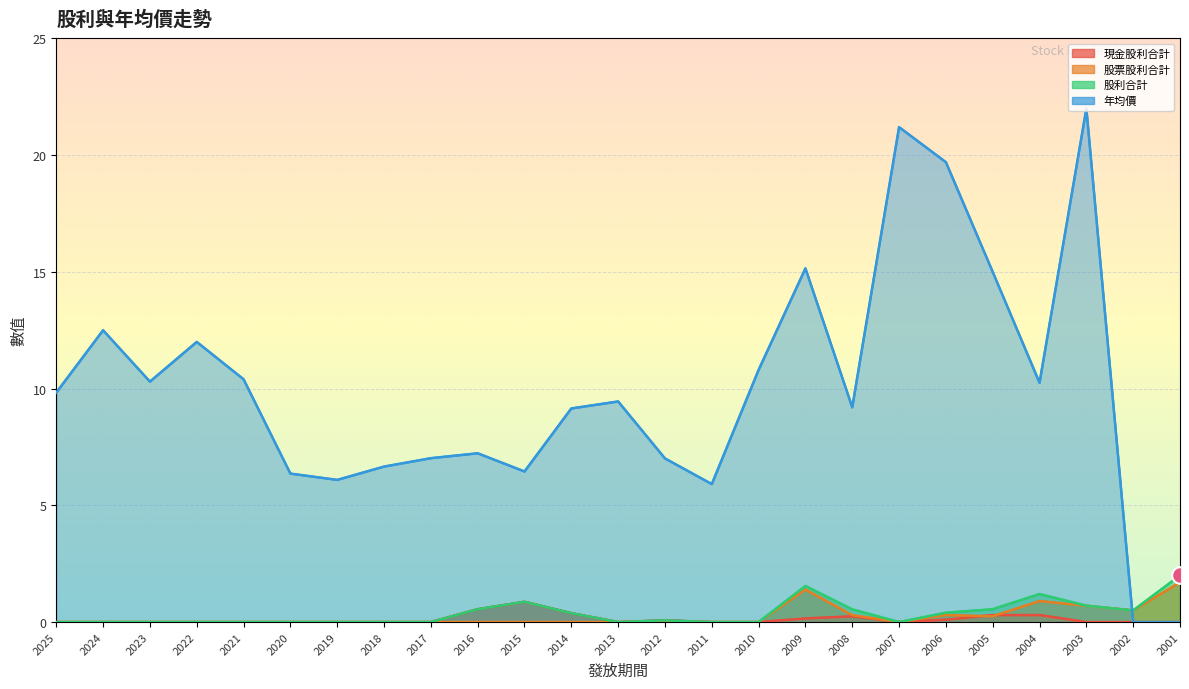

At which category is the sum across all series the highest?

2003